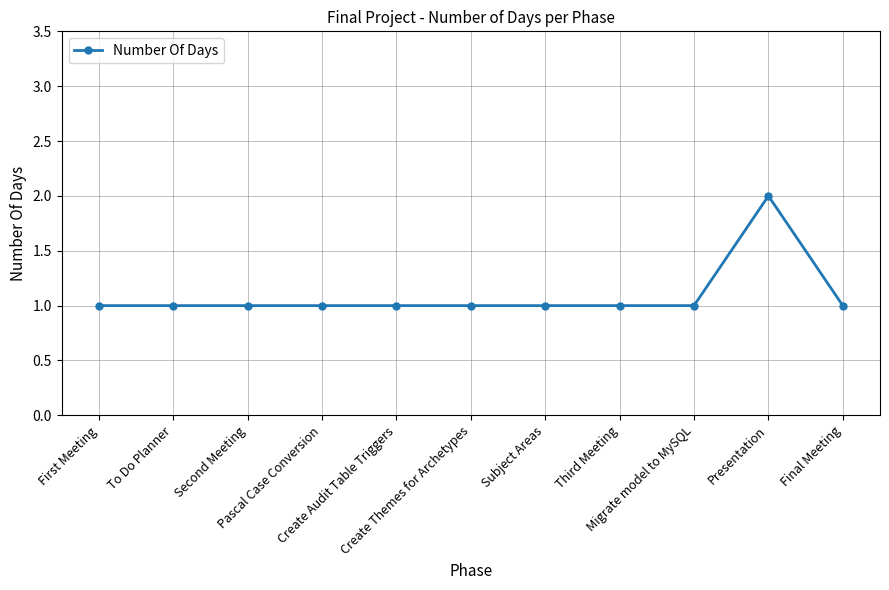

What is the value of the 5th point from the left?

1